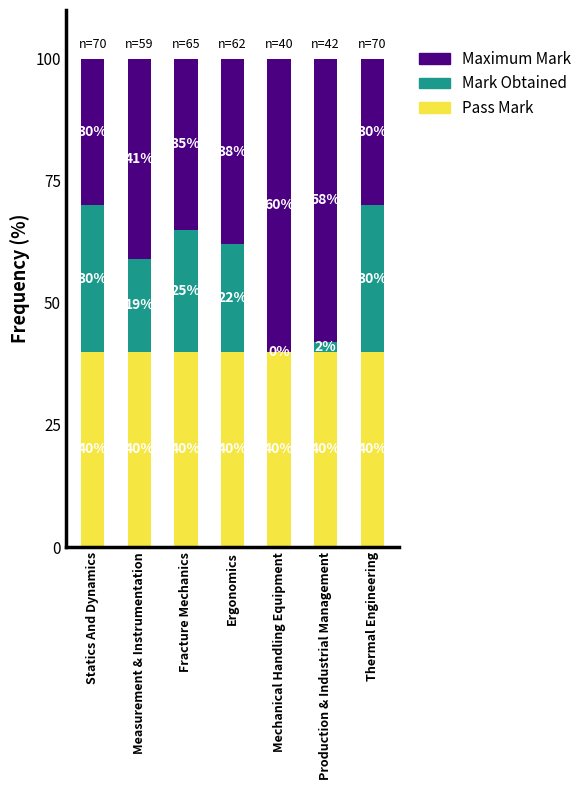

What is the maximum value for Pass Mark?

40